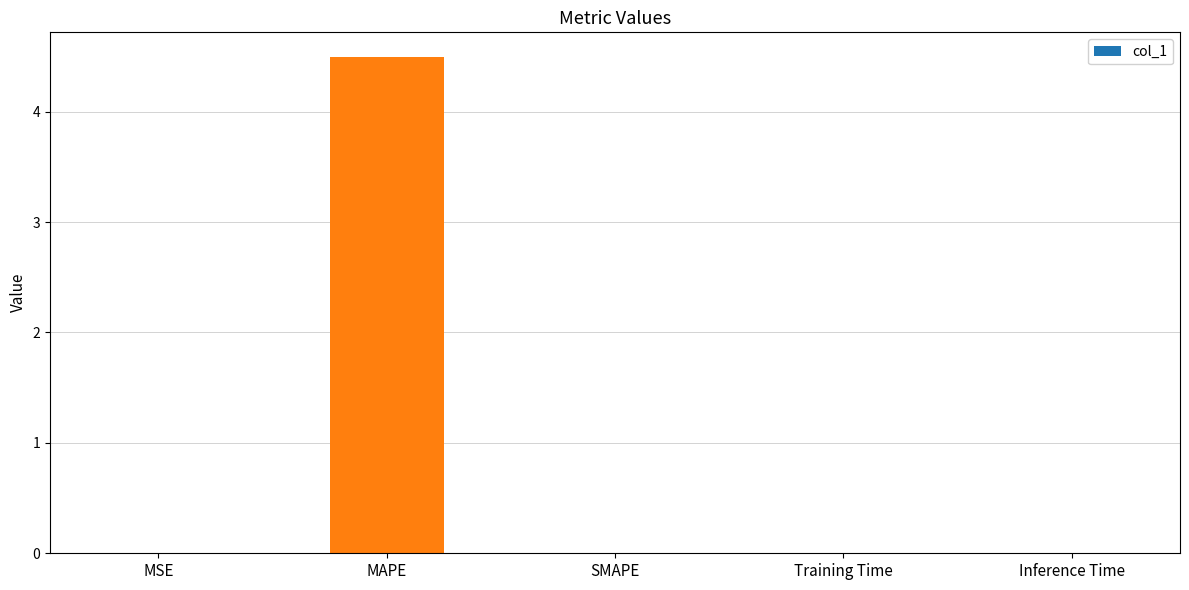

At which category does the chart reach its peak across all series?

MAPE